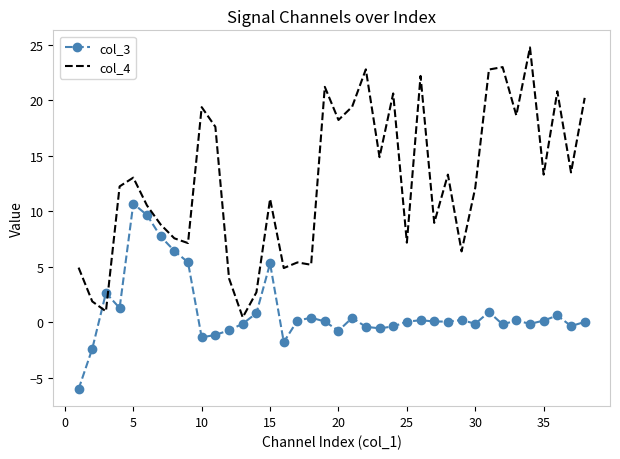

What is the highest value of the col_3 series?

10.7